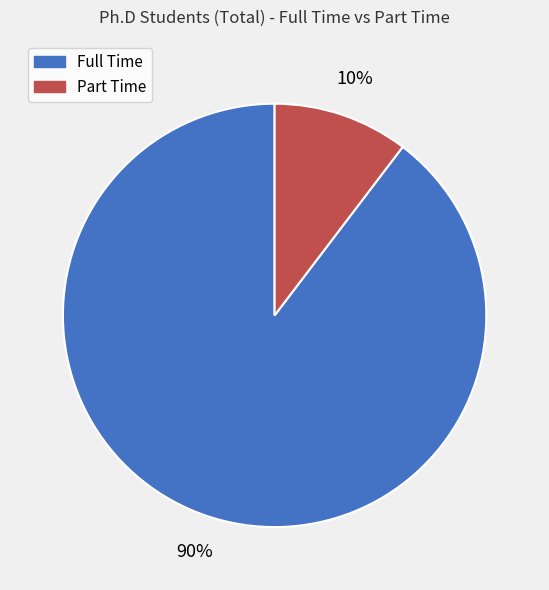

To the nearest percent, what percentage of the pie is Full Time?

90%